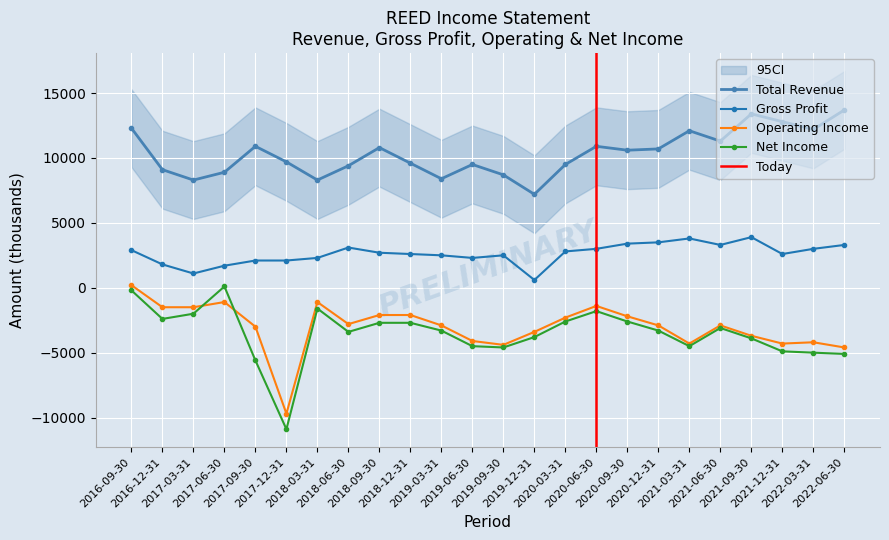

At how many categories does at least one series exceed -1245?

24